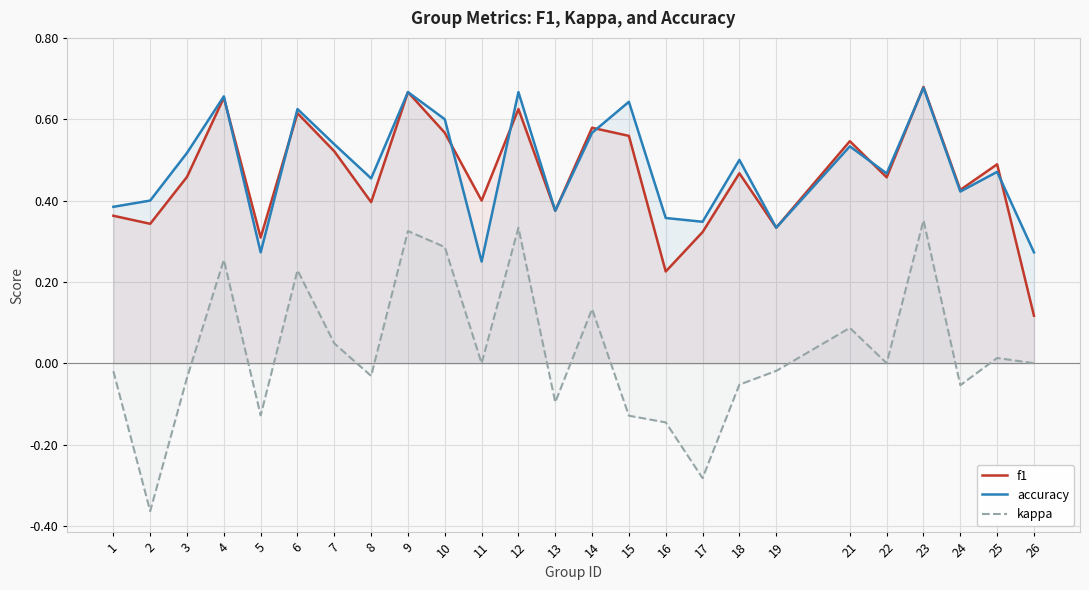

What are all the series names shown in the legend?

f1, accuracy, kappa